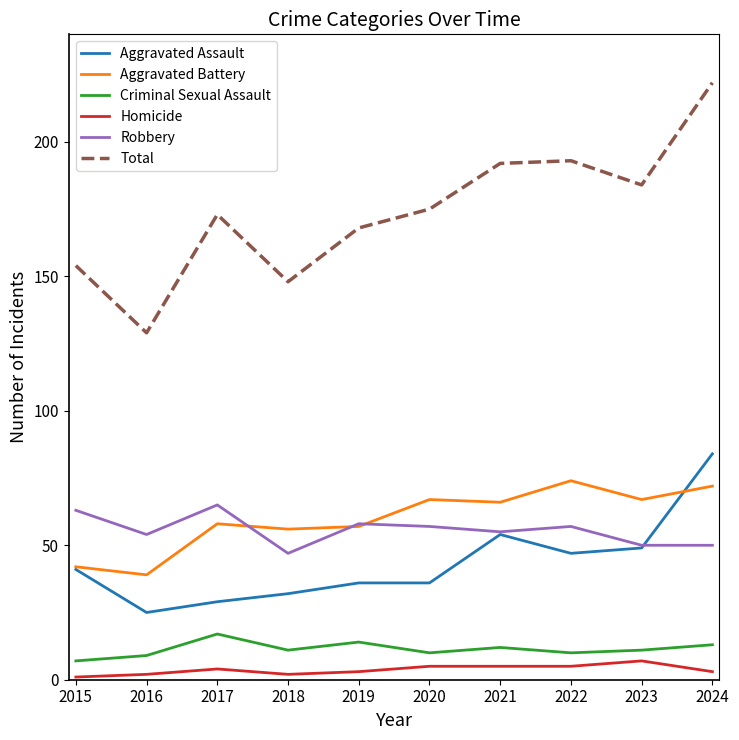

Which series has the largest range (max minus min)?

Total